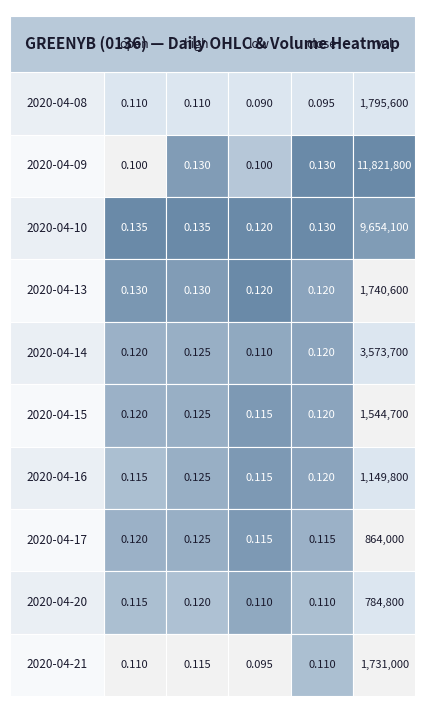

Which series has the largest total across all categories?

2020-04-09